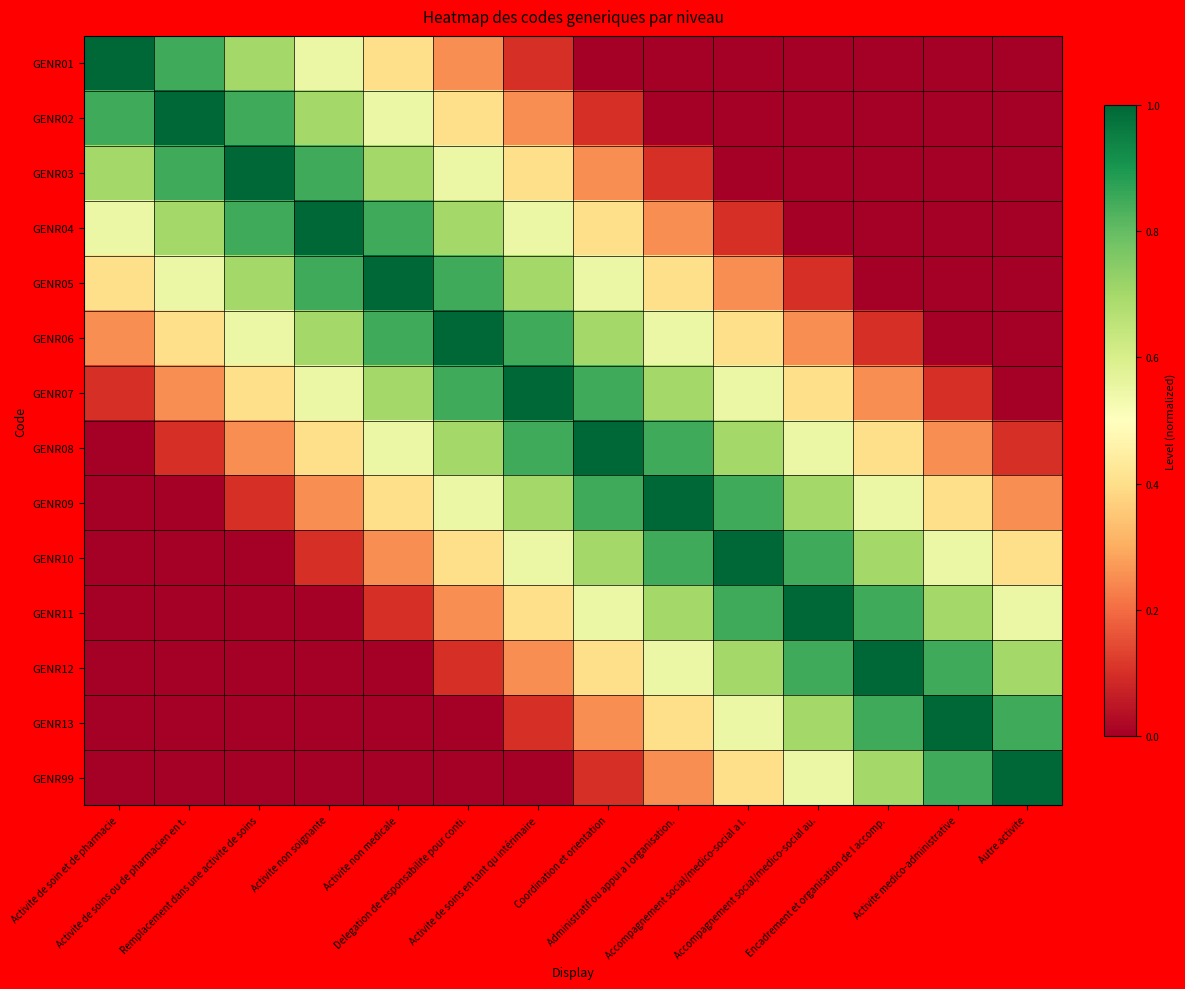

How many distinct data groups are displayed?

14